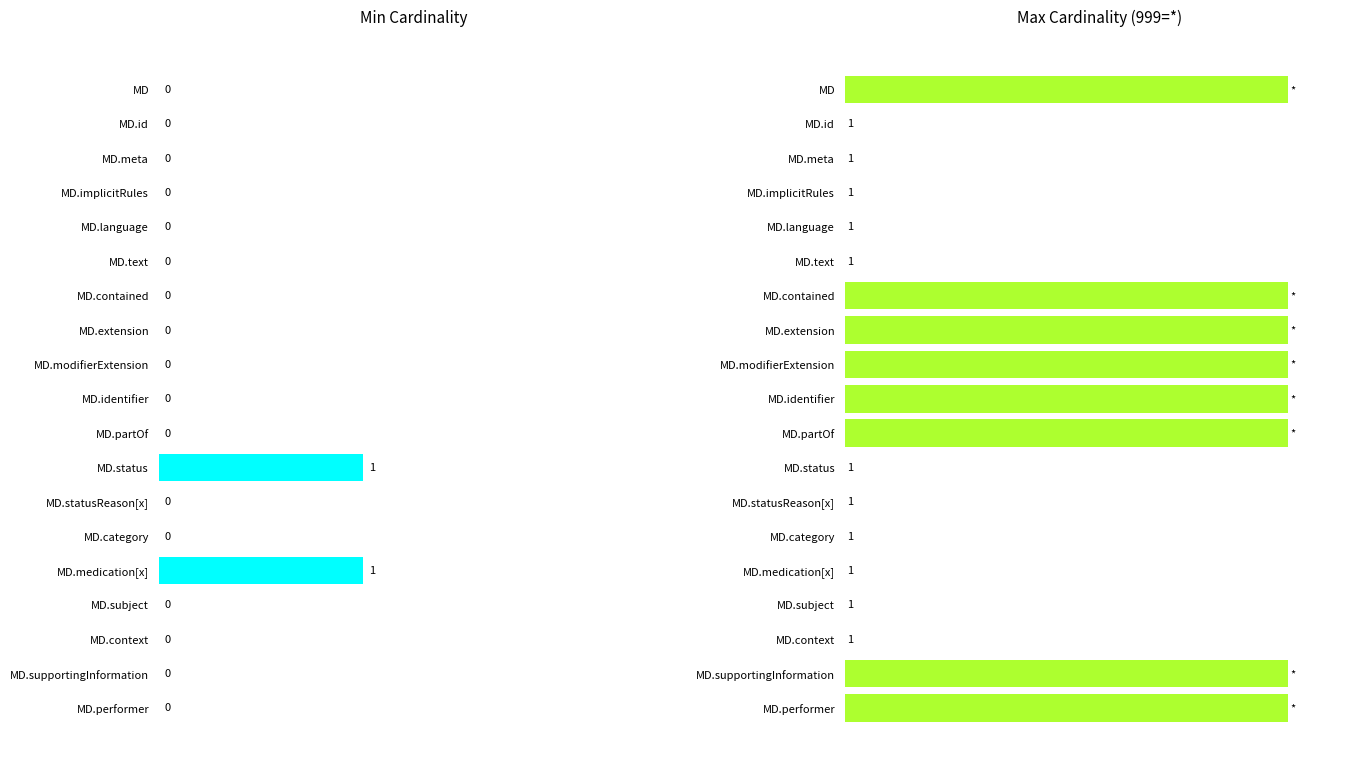

Rank the categories by Min value from lowest to highest.

MD, MD.id, MD.meta, MD.implicitRules, MD.language, MD.text, MD.contained, MD.extension, MD.modifierExtension, MD.identifier, MD.partOf, MD.statusReason[x], MD.category, MD.subject, MD.context, MD.supportingInformation, MD.performer, MD.status, MD.medication[x]